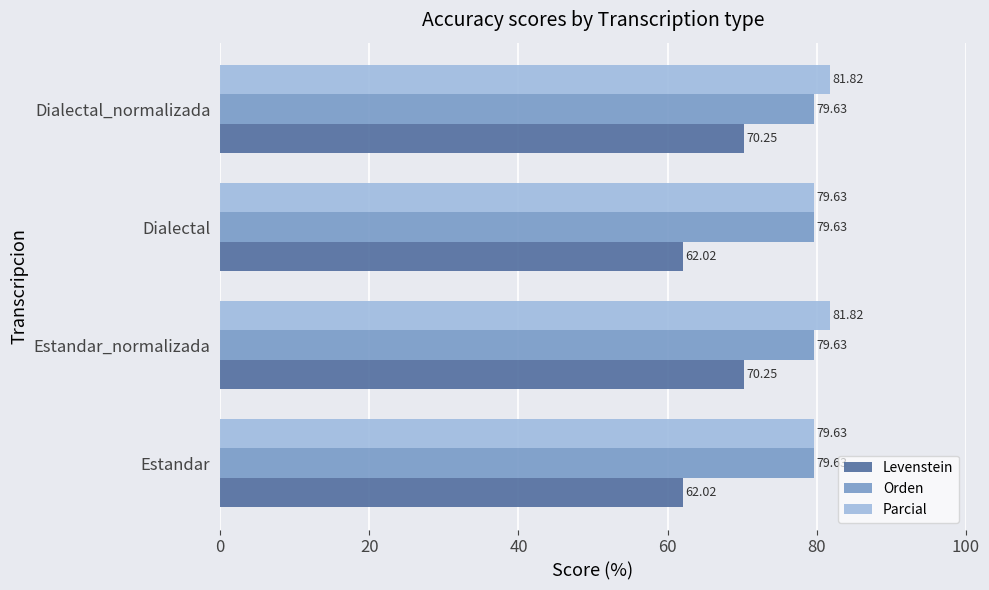

What is the total value across all series at Dialectal?

221.3